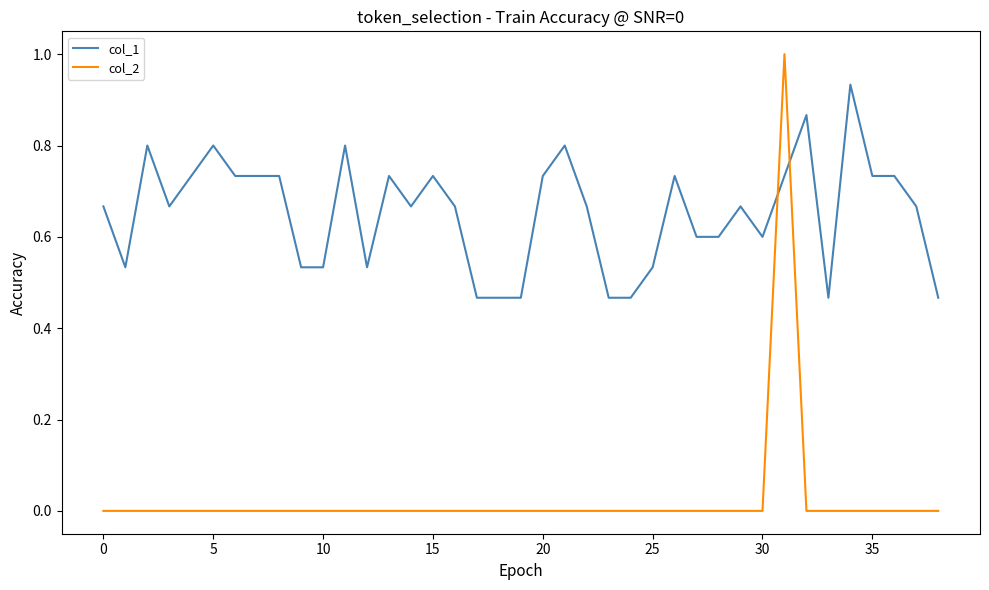

How many times do col_2 and col_1 cross each other?

2